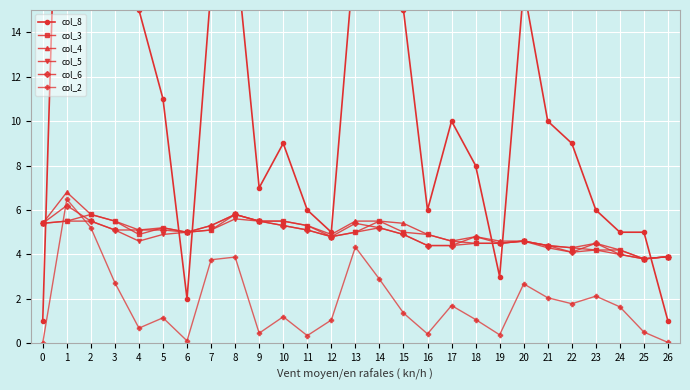

What is the value of the col_2 point at the 3rd from the left?

5.2